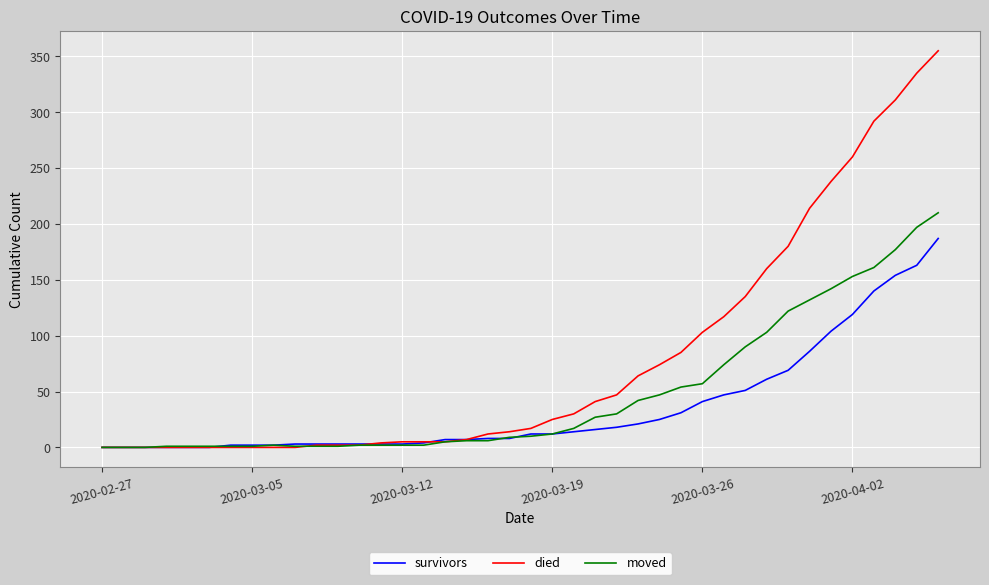

Which series has the largest total across all categories?

died